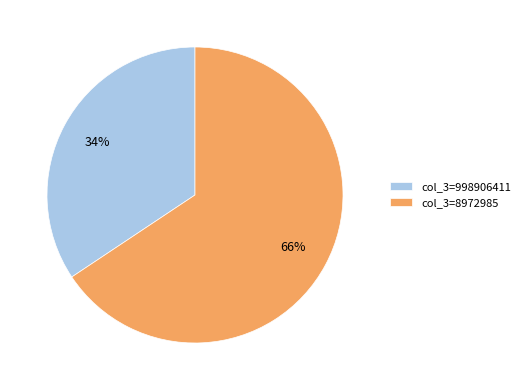

Is there a majority slice in this chart?

Yes